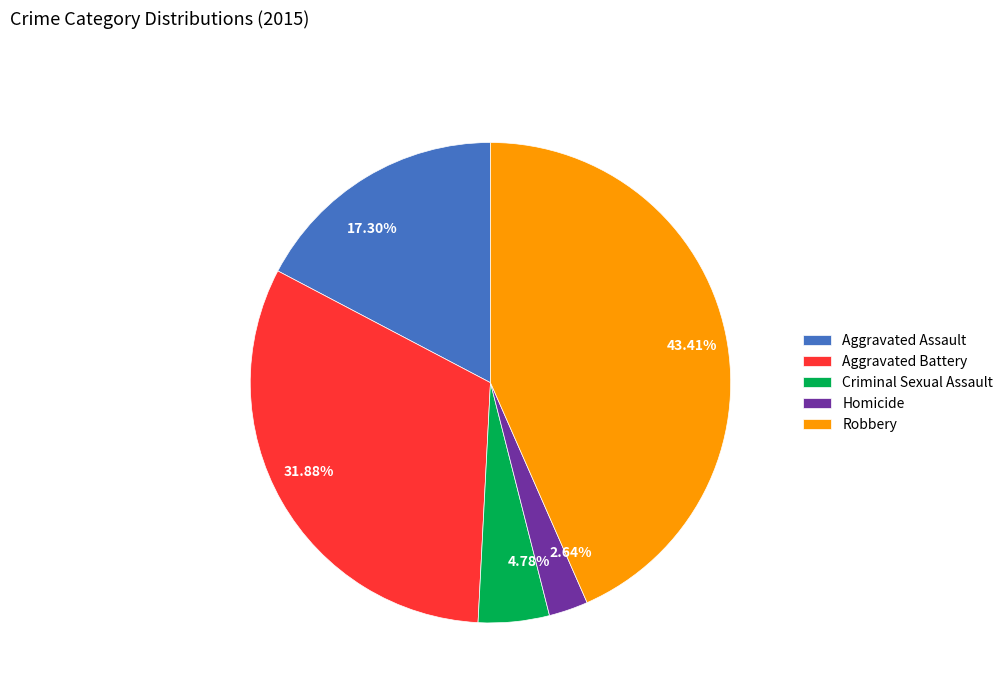

To the nearest percent, what percentage of the pie is Homicide?

3%